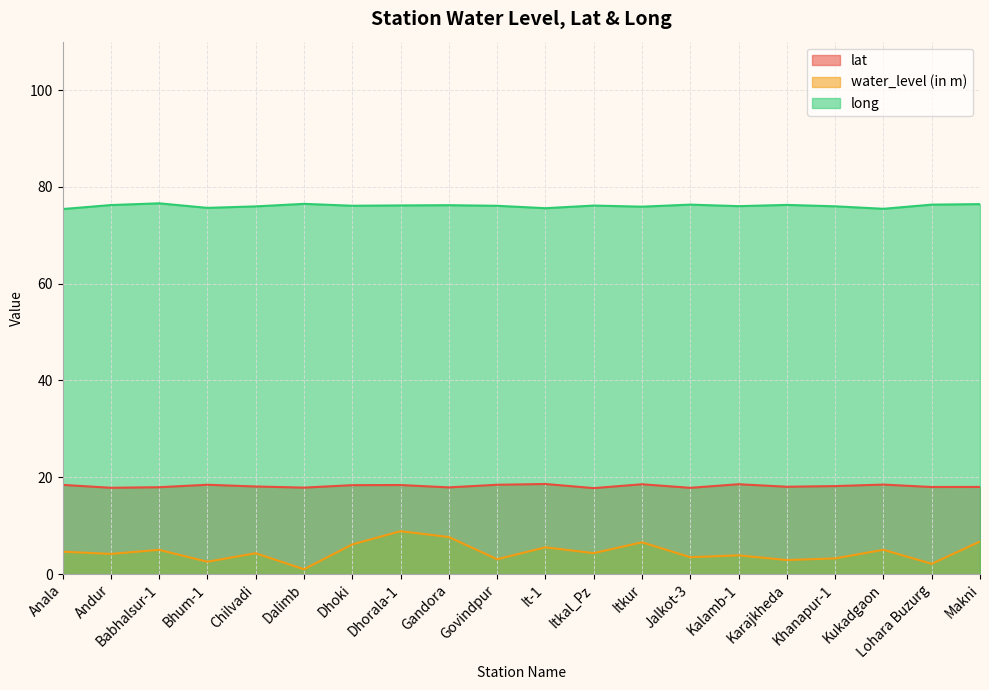

How many lines are shown in the chart?

3